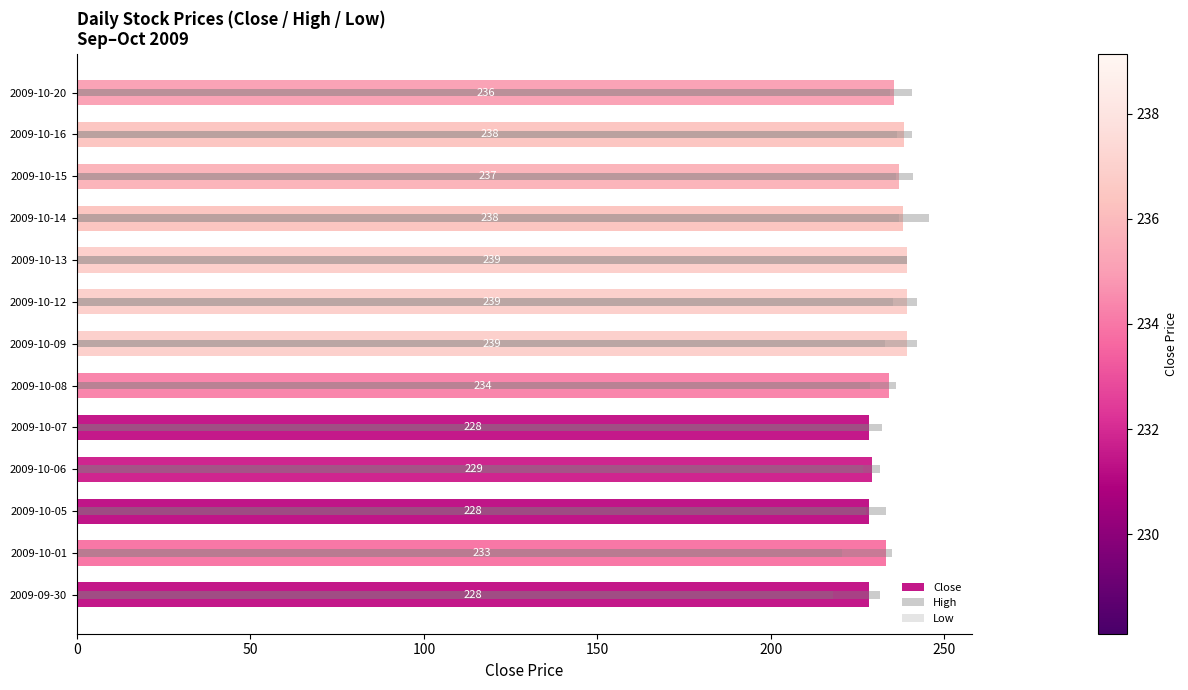

What is the difference between the maximum and second lowest values in the Close series?

10.9